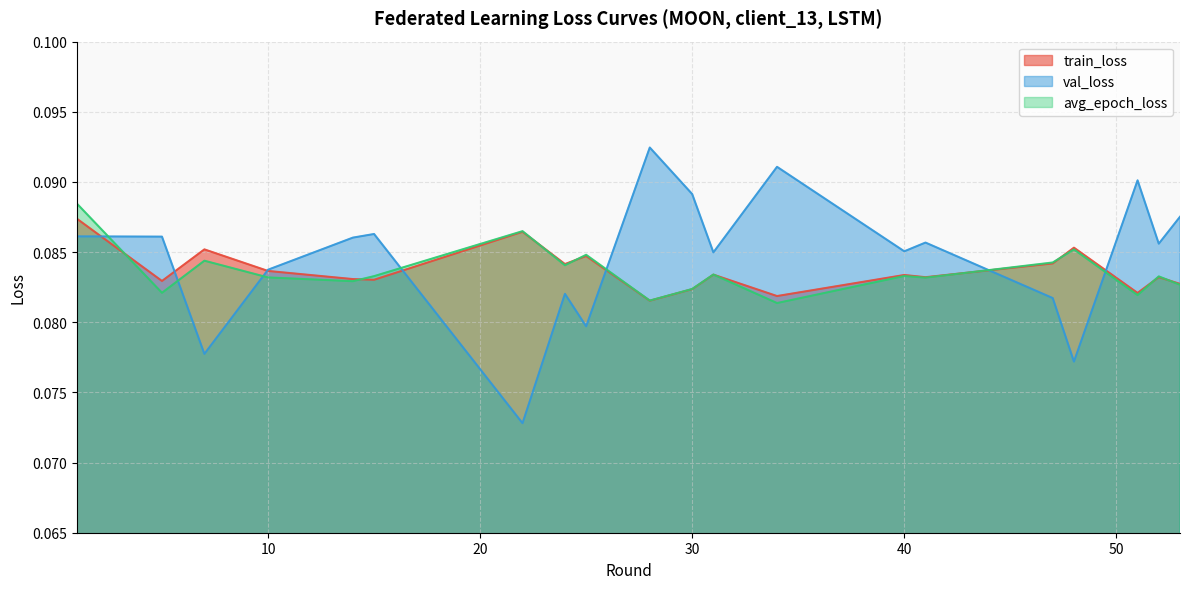

List the series in order of their peak value, highest first.

val_loss, avg_epoch_loss, train_loss